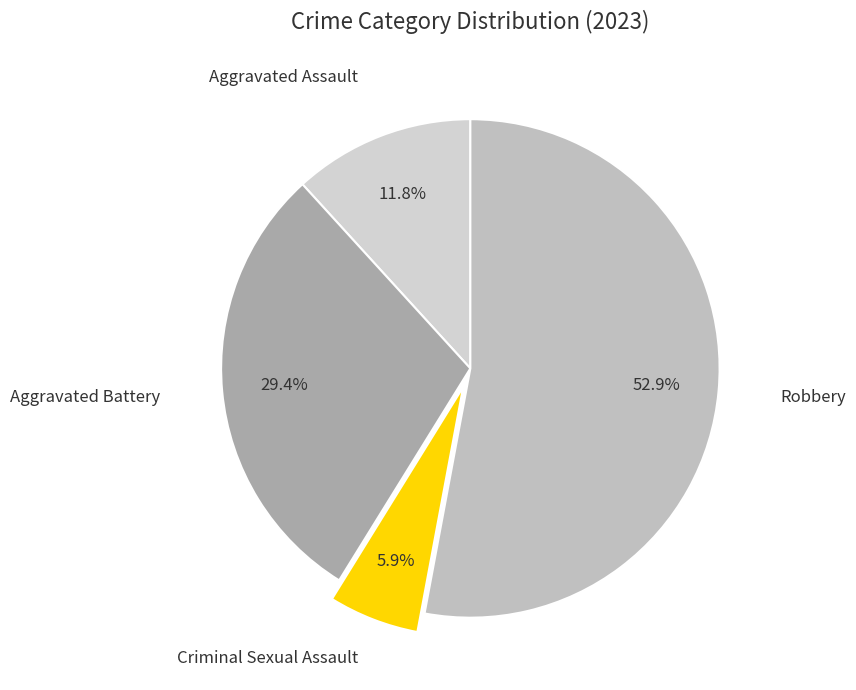

Which category accounts for the majority?

Robbery